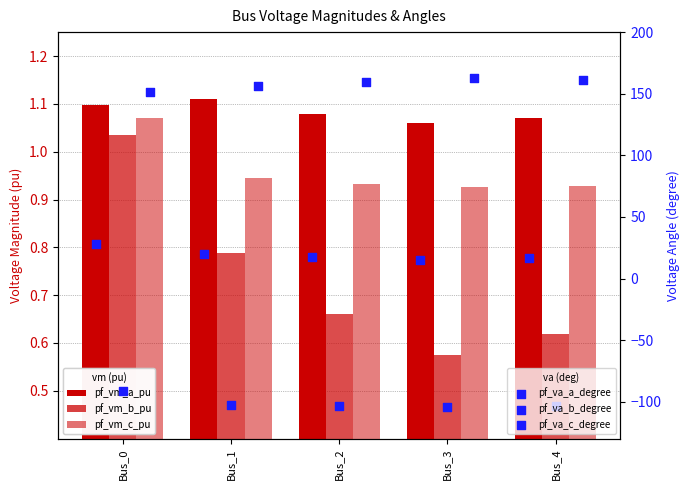

What are all the series names shown in the legend?

pf_vm_a_pu, pf_vm_b_pu, pf_vm_c_pu, pf_va_a_degree, pf_va_b_degree, pf_va_c_degree